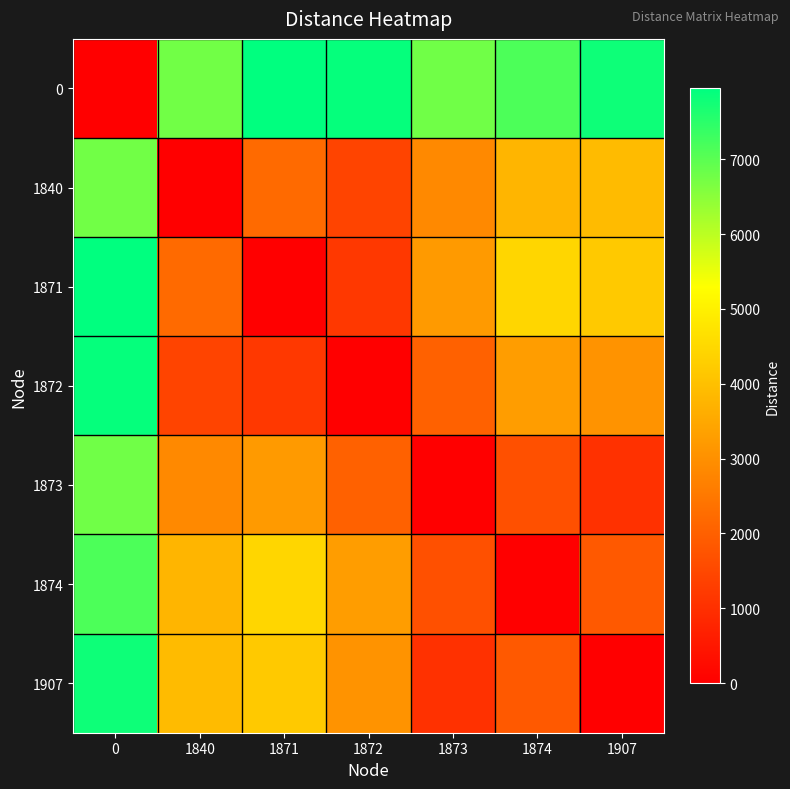

What is the spread (max minus min) of values at 0?

7945.5